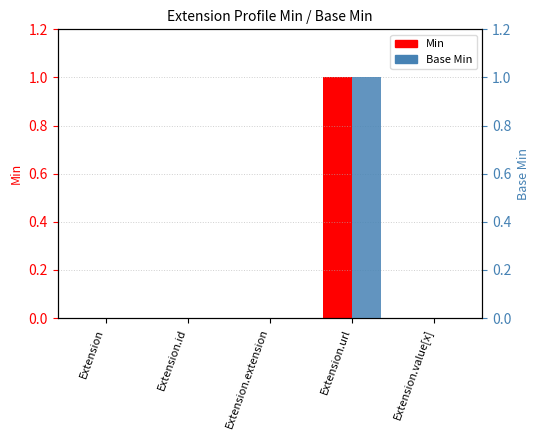

Where is Min nearest to the value 0?

Extension